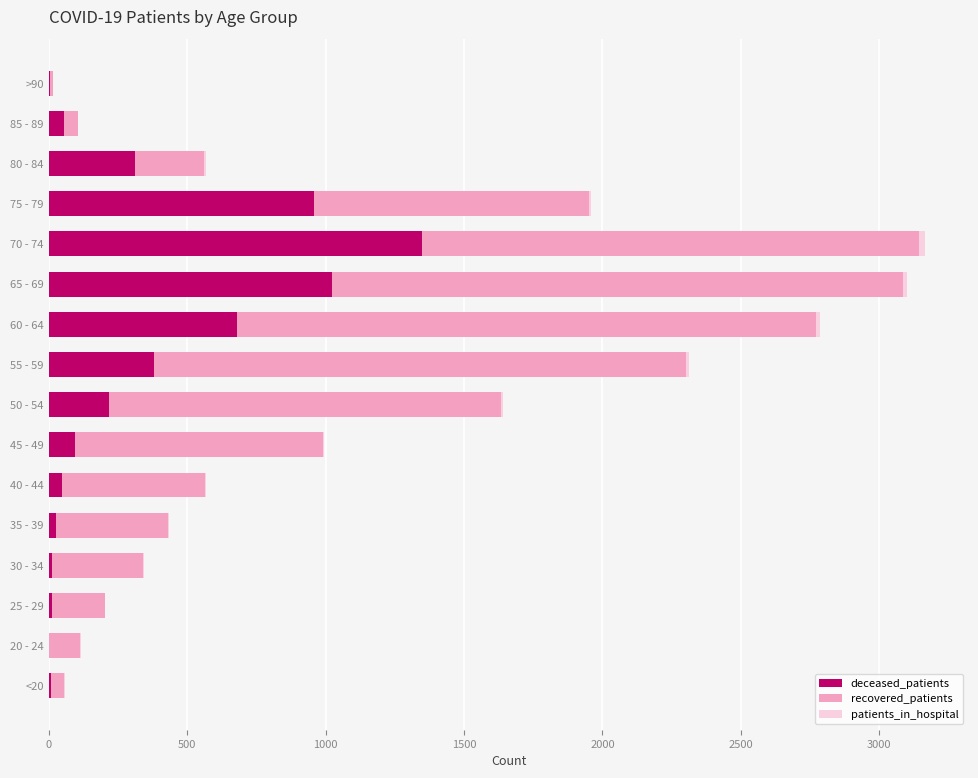

How many categories are shown in the chart?

16